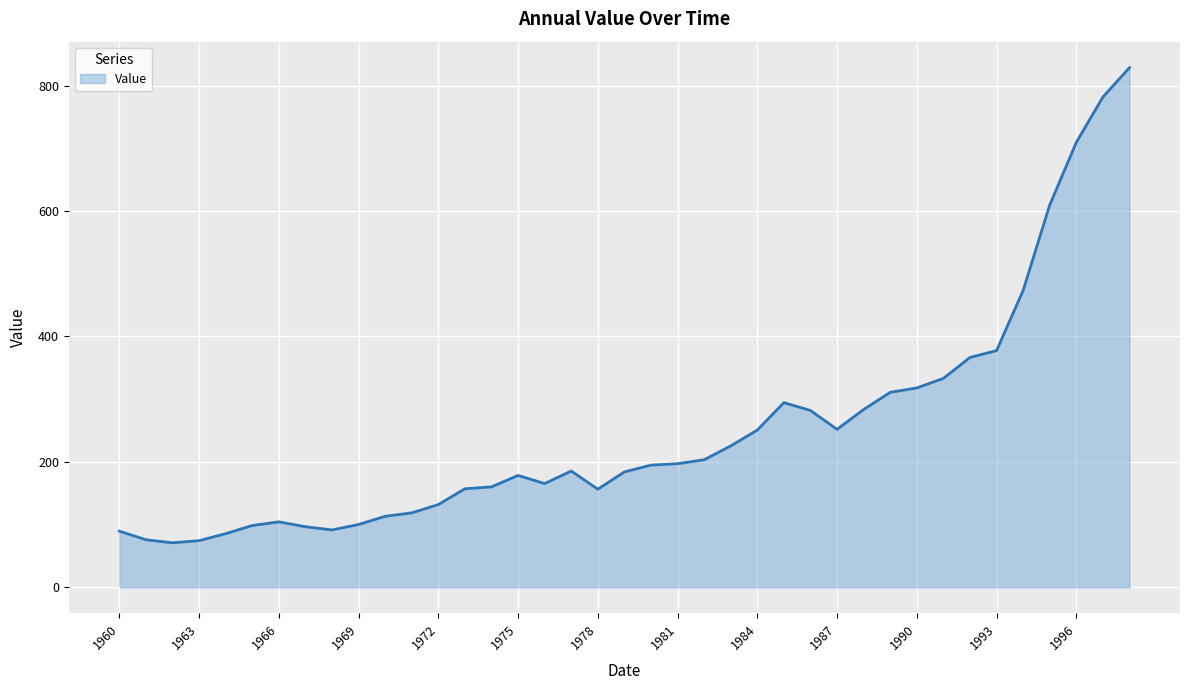

What is the maximum value shown in the chart?

828.6